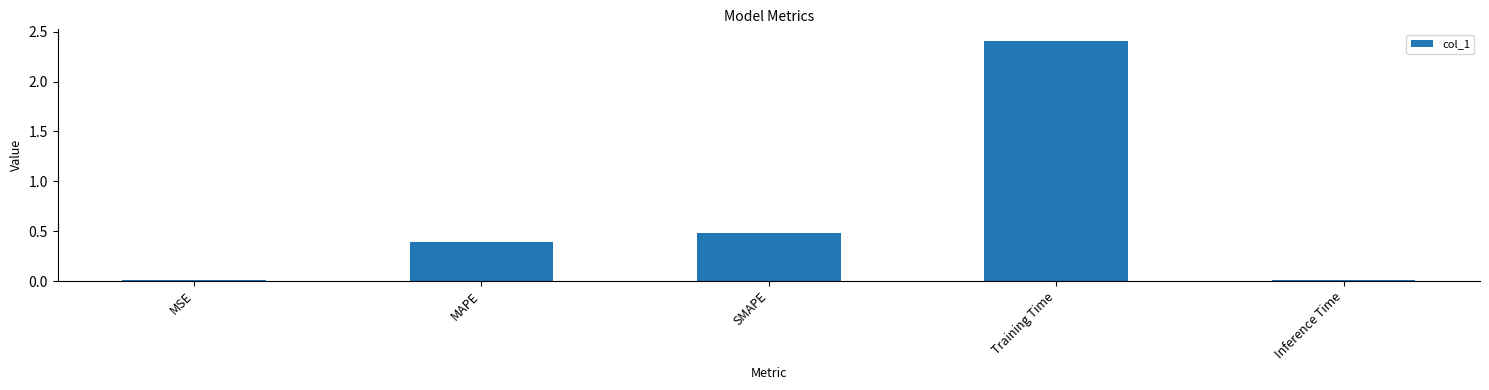

Are the bars grouped side by side (vs. stacked)?

No